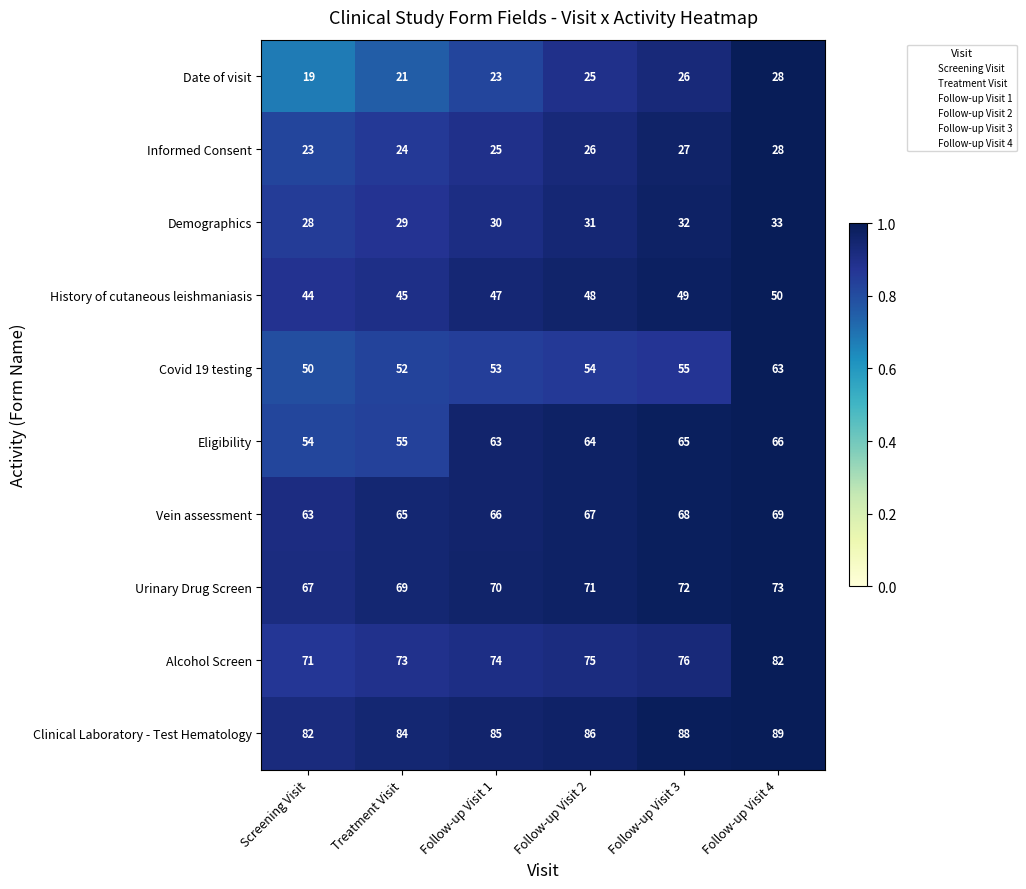

Which series has the widest spread of values?

Covid 19 testing